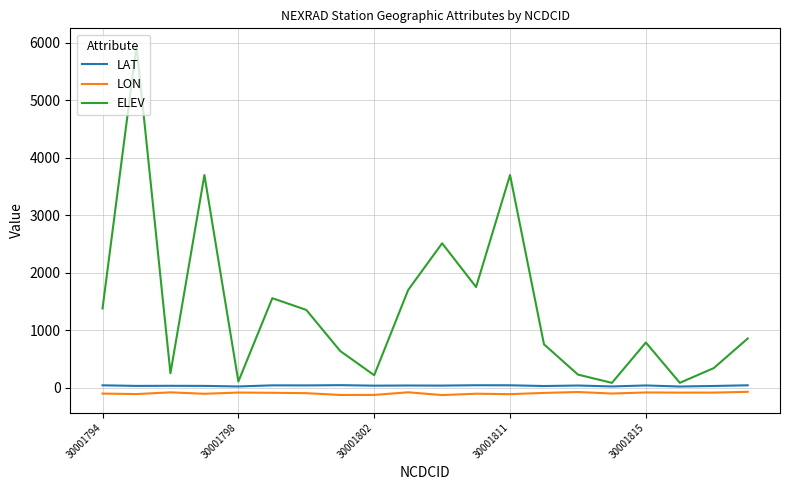

What are all the series names shown in the legend?

LAT, LON, ELEV